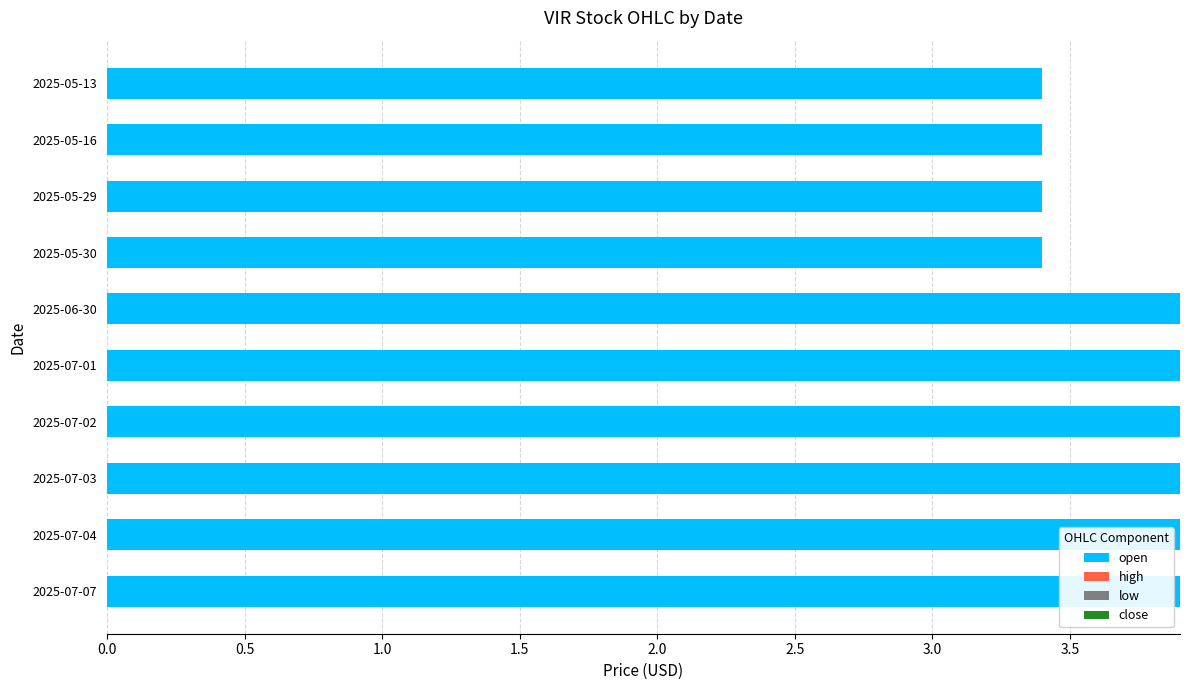

What is the ratio of the value at 2025-06-30 to the value at 2025-05-30?

1.1